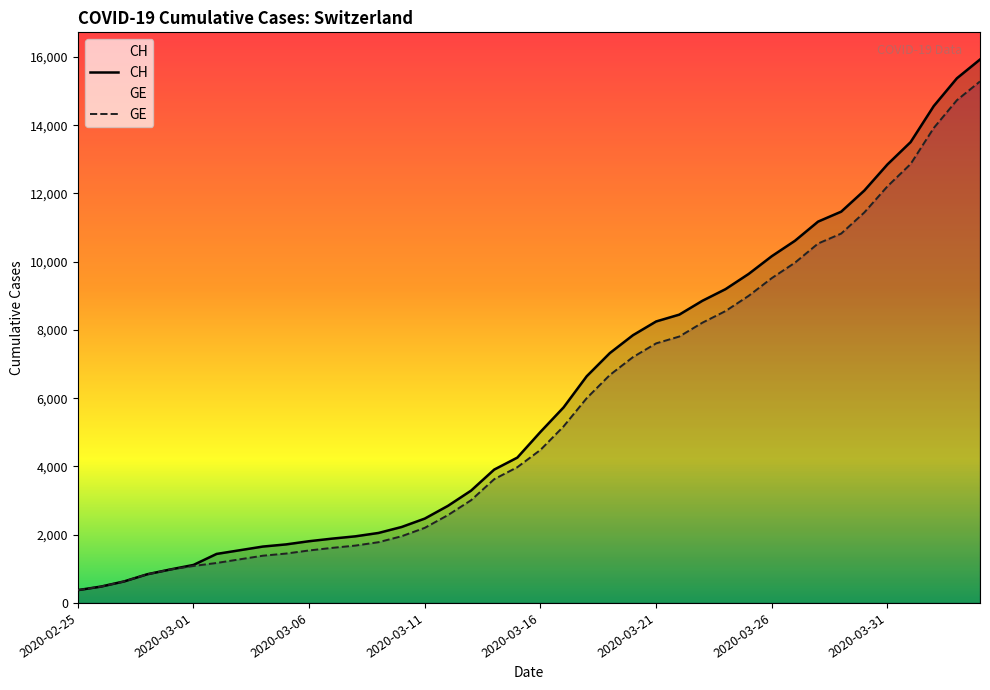

True or false: GE and CH intersect in this chart.

False